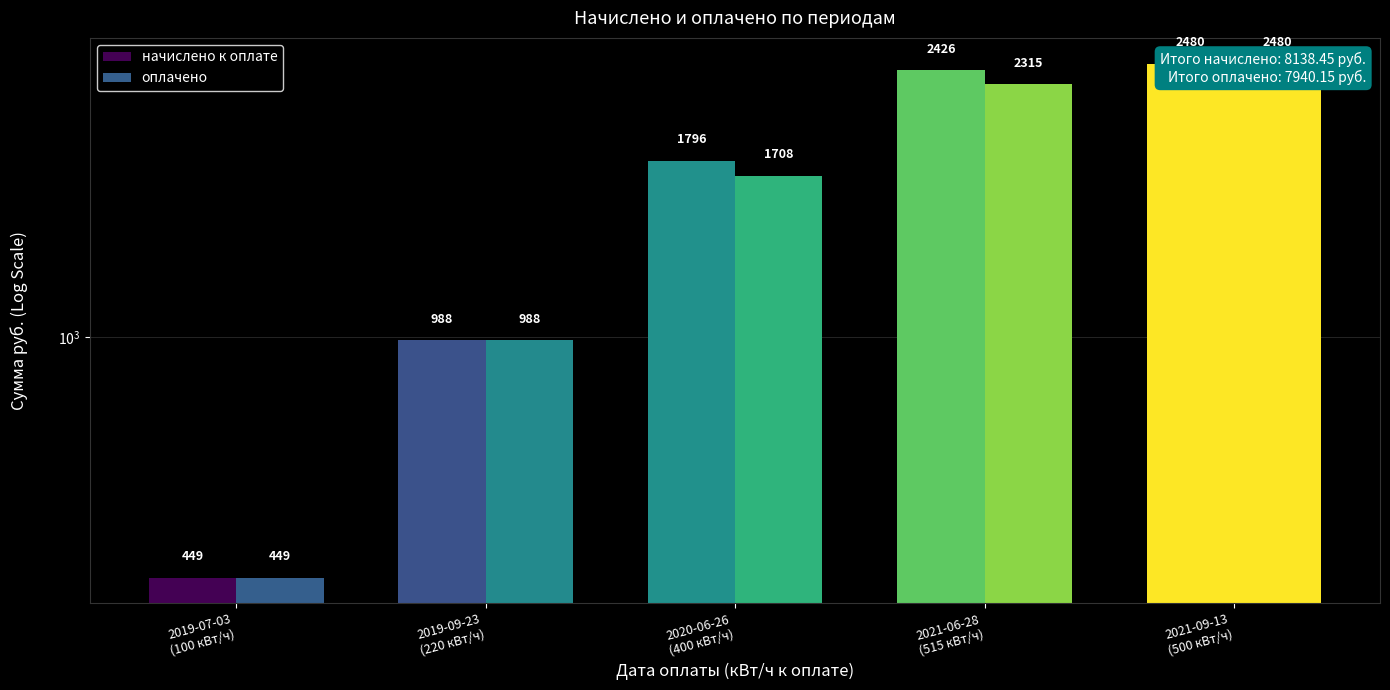

Is the value of оплачено at 2019-07-03
(100 кВт/ч) greater than the value of начислено к оплате at 2021-09-13
(500 кВт/ч)?

No